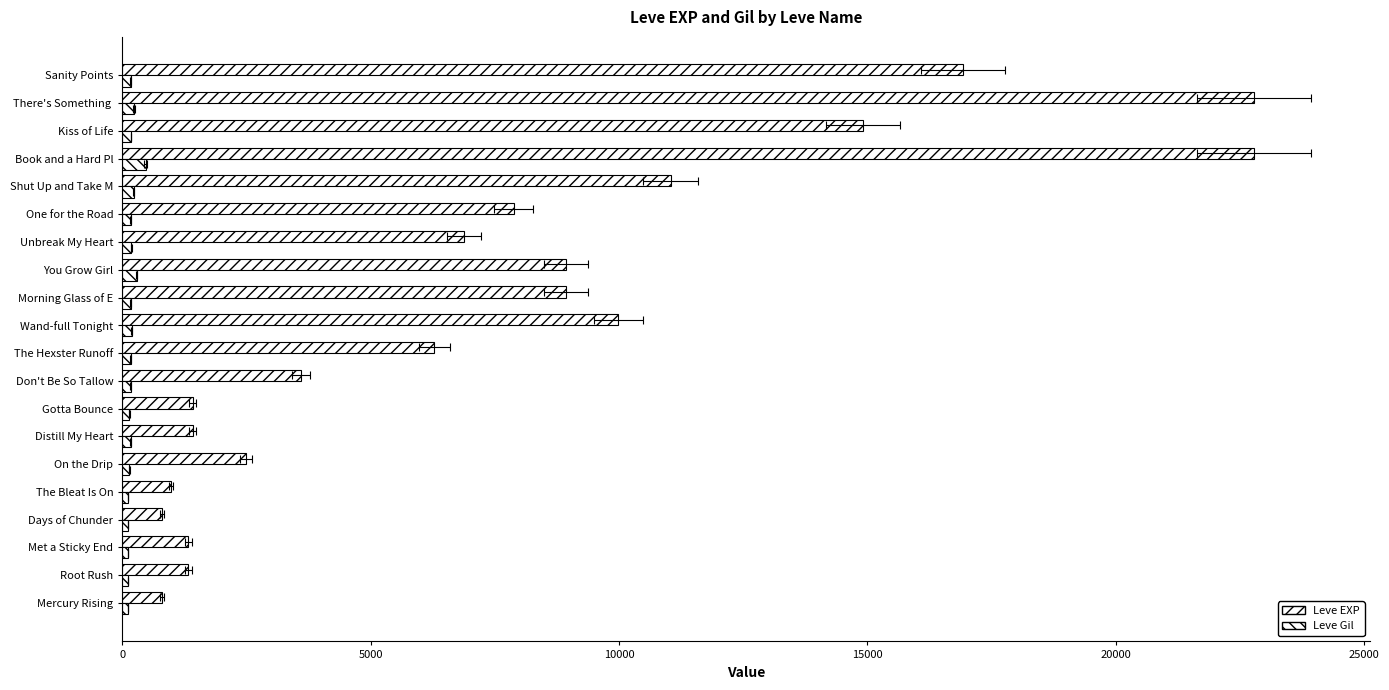

Rank the series by their average value, from lowest to highest.

Leve Gil, Leve EXP